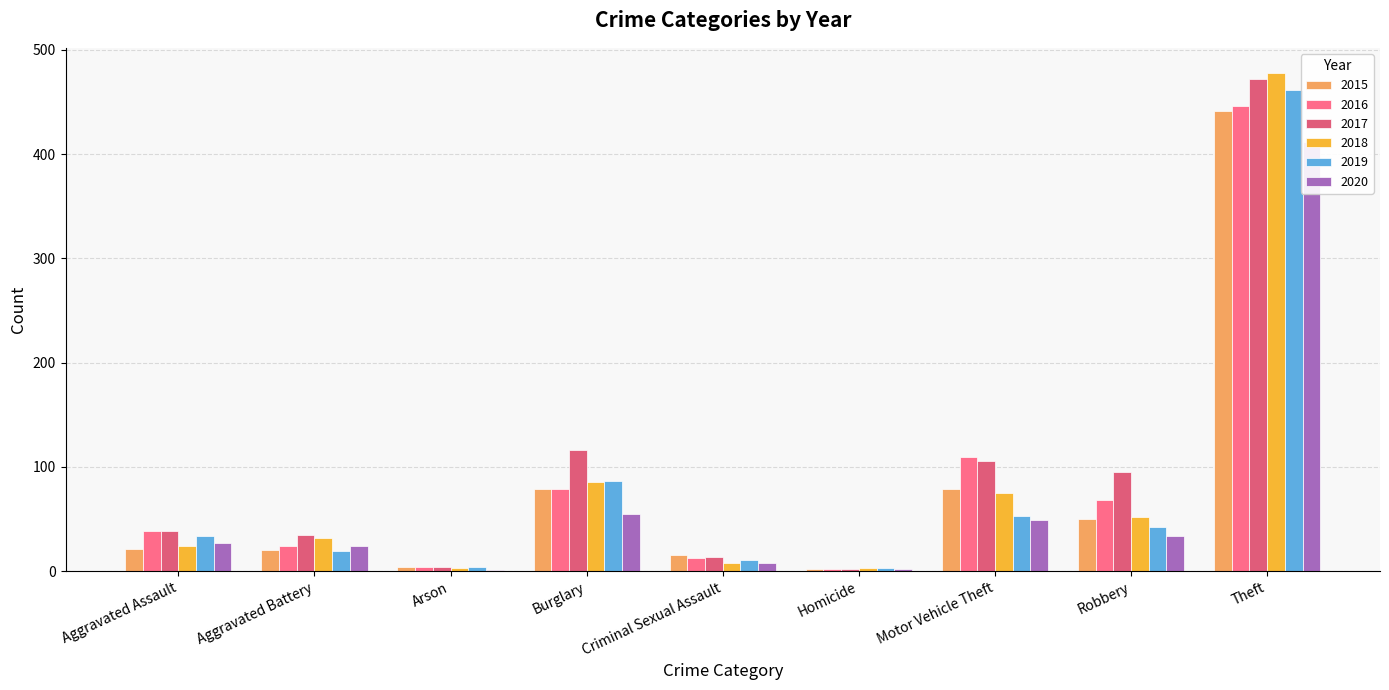

How many distinct data groups are displayed?

6